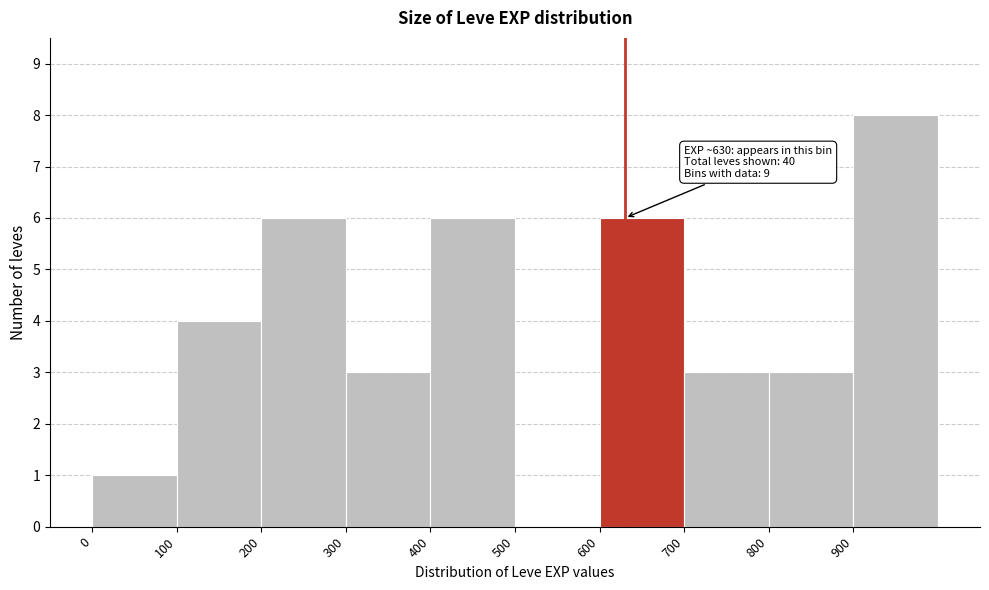

Which range on the x-axis has the tallest bar?

900 to 1000